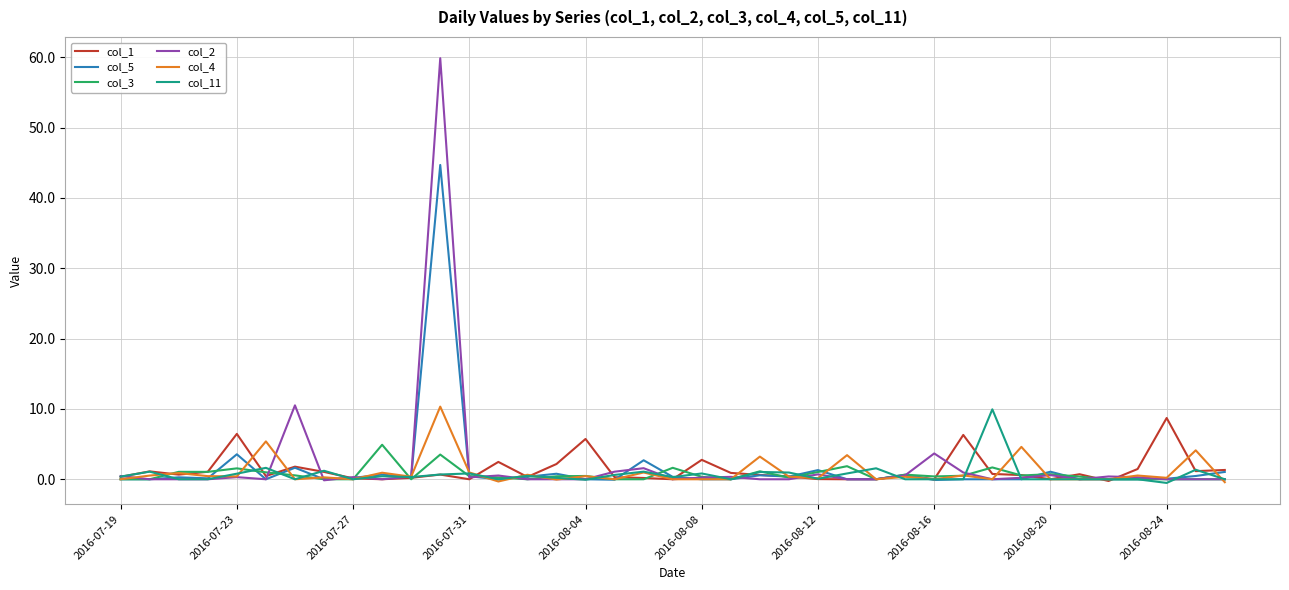

How many lines are shown in the chart?

6